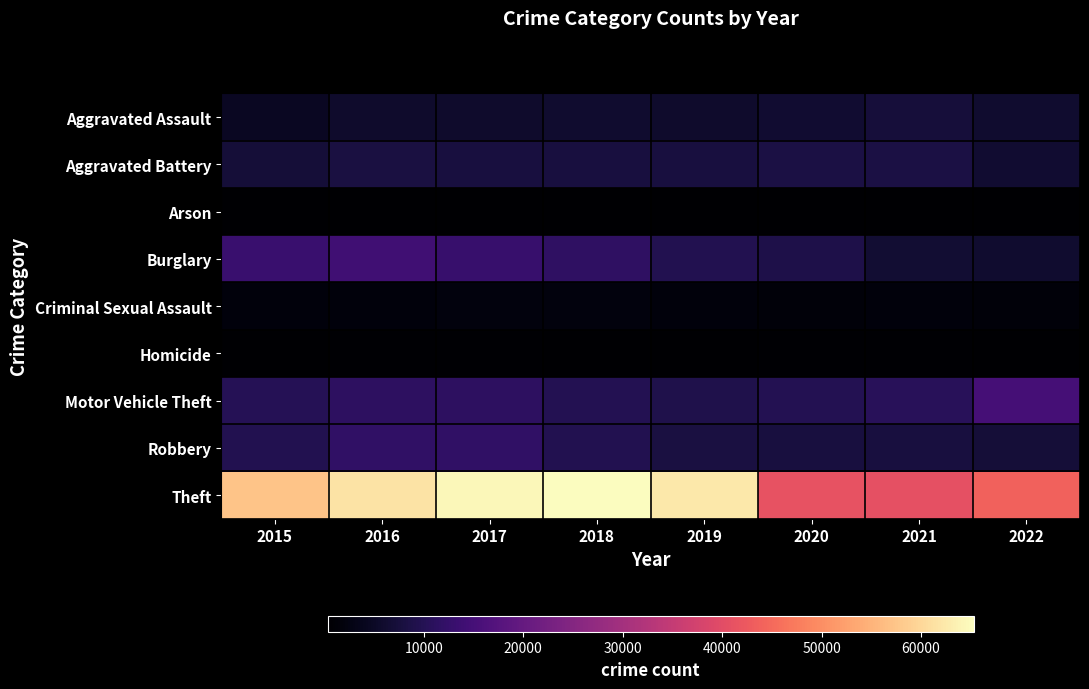

At which category is the sum across all series the highest?

2017